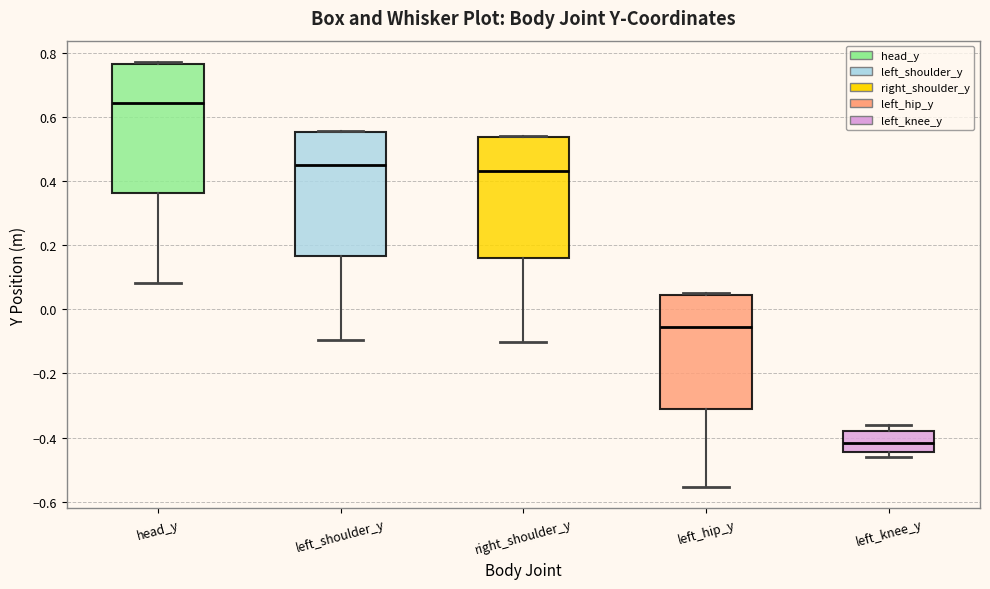

Reading left to right, transcribe this box plot: for each box, give where its median line is, the range the box spans, and where its two whiskers end, as read against the y-axis. The values are not printed on the chart, so give them approximately, as read against the axis.

head_y: median 0.64, box 0.36 to 0.76, whiskers 0.08 to 0.78
left_shoulder_y: median 0.44, box 0.16 to 0.56, whiskers -0.10 to 0.56
right_shoulder_y: median 0.44, box 0.16 to 0.54, whiskers -0.10 to 0.54
left_hip_y: median -0.06, box -0.32 to 0.04, whiskers -0.56 to 0.04
left_knee_y: median -0.42, box -0.44 to -0.38, whiskers -0.46 to -0.36